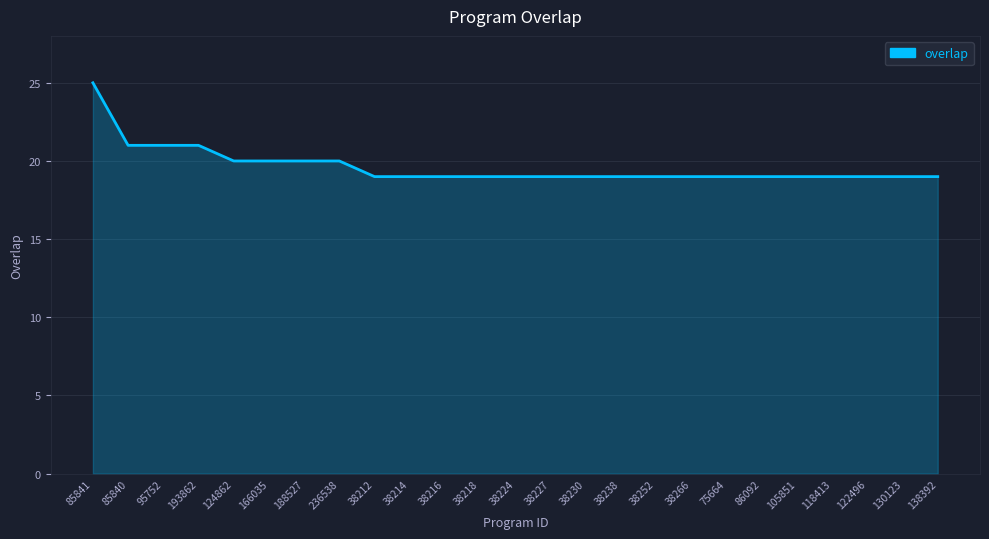

At which category does the chart reach its peak across all series?

85841